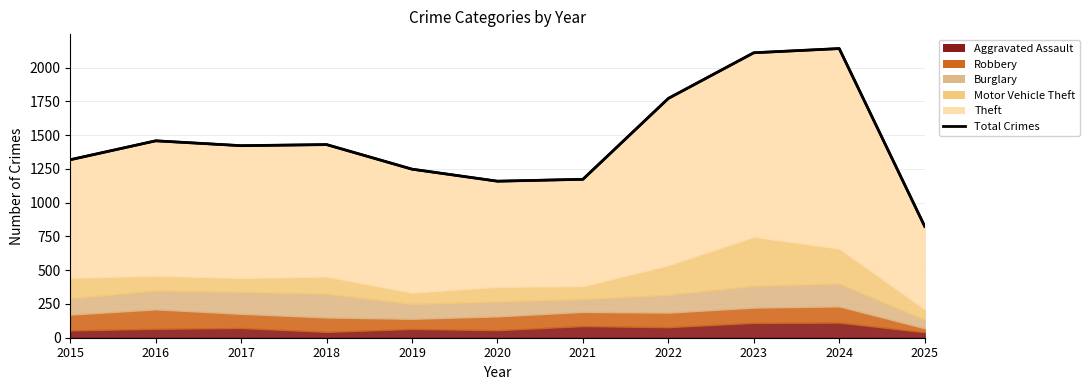

True or false: Theft (line) and Total Crimes intersect in this chart.

False